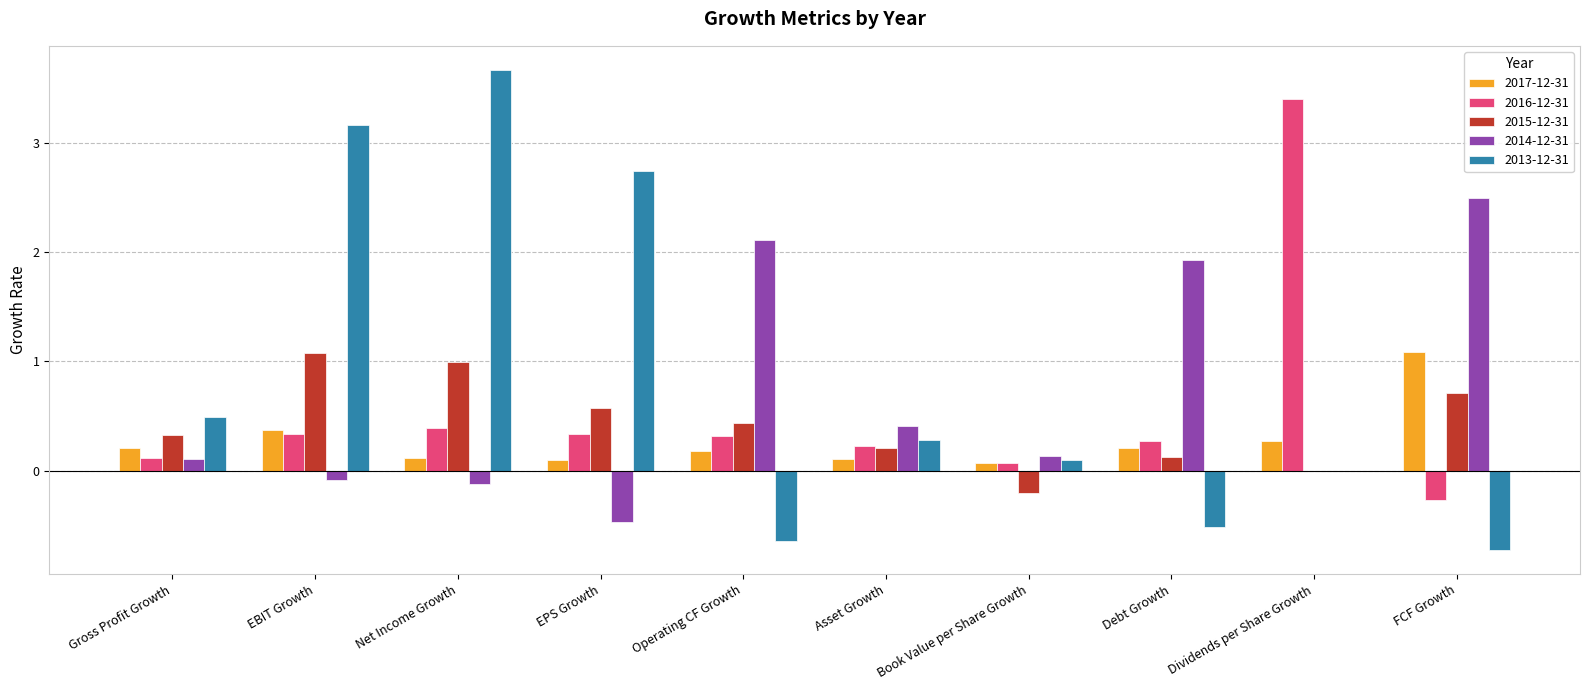

What is the total value across all series at Asset Growth?

1.2